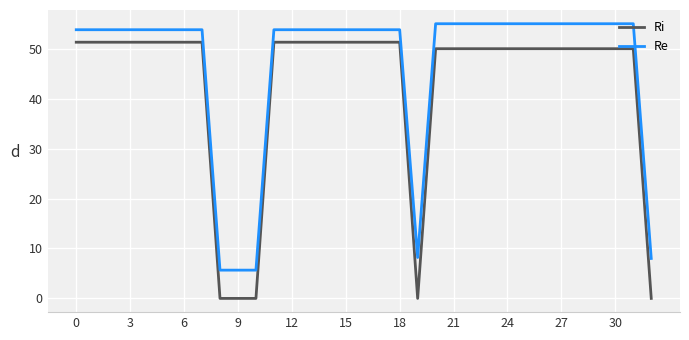

What is the maximum value shown in the chart?

55.0